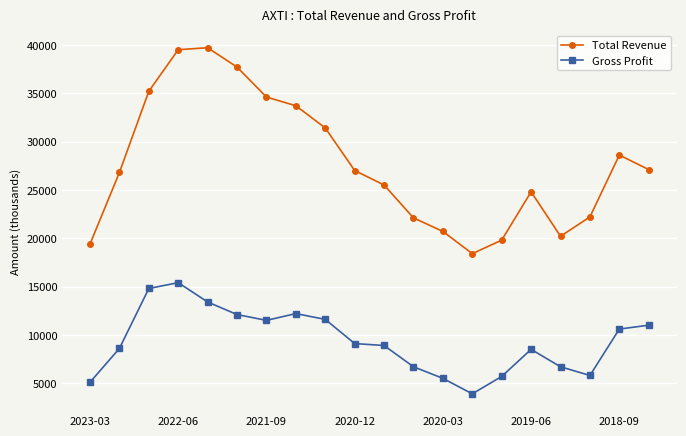

Which series has the largest total across all categories?

Total Revenue